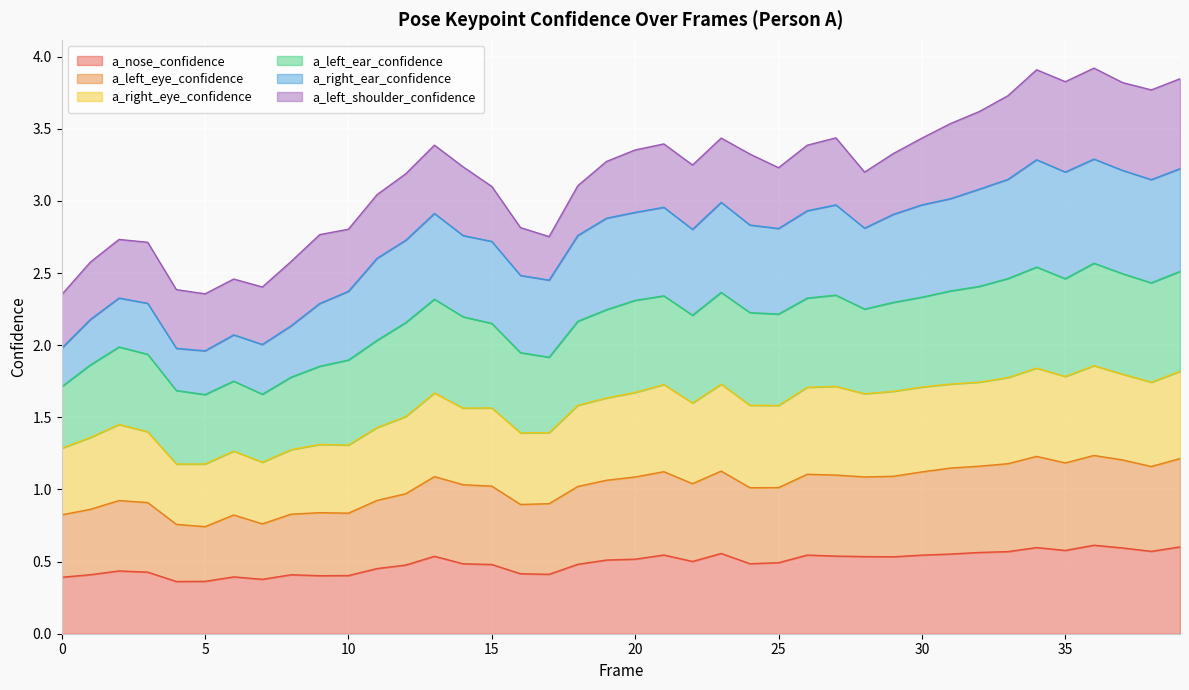

Is it true that a_left_eye_confidence equals 0.7 at 14?

False